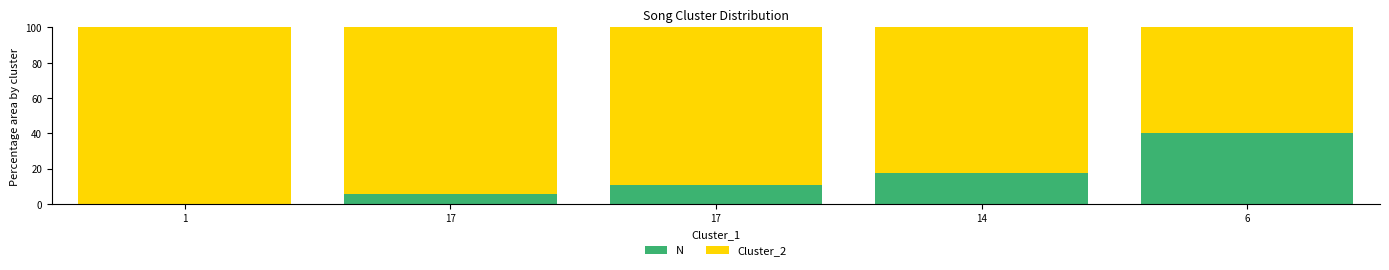

Count the number of categories in the chart.

5